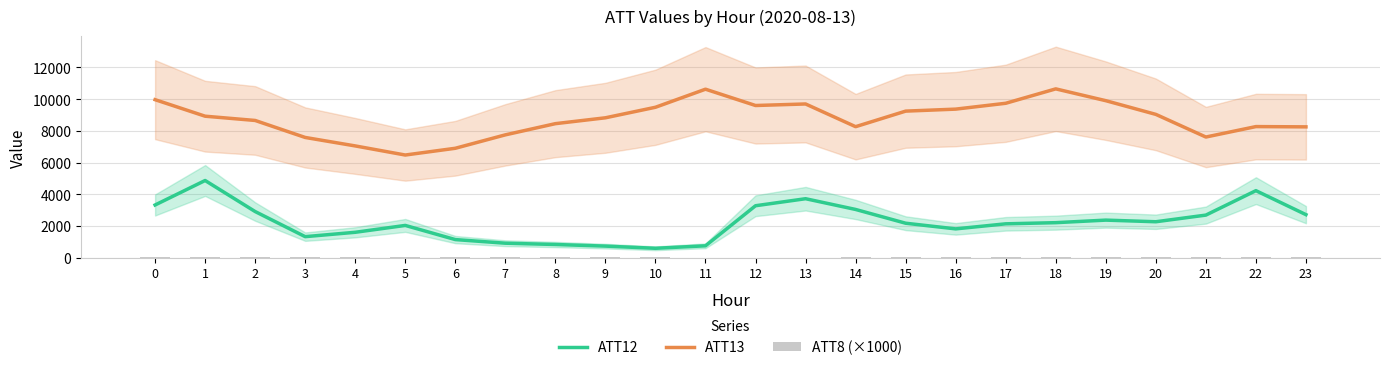

At how many categories does at least one series exceed 1409?

24